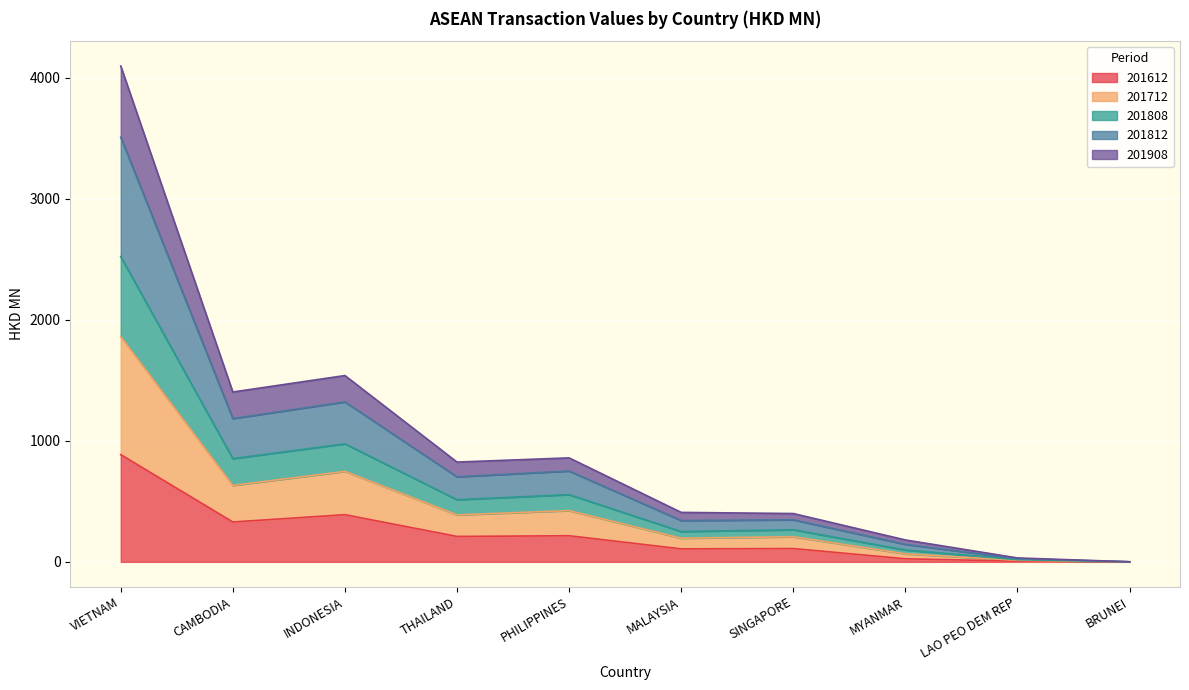

At which category is the sum across all series the highest?

VIETNAM